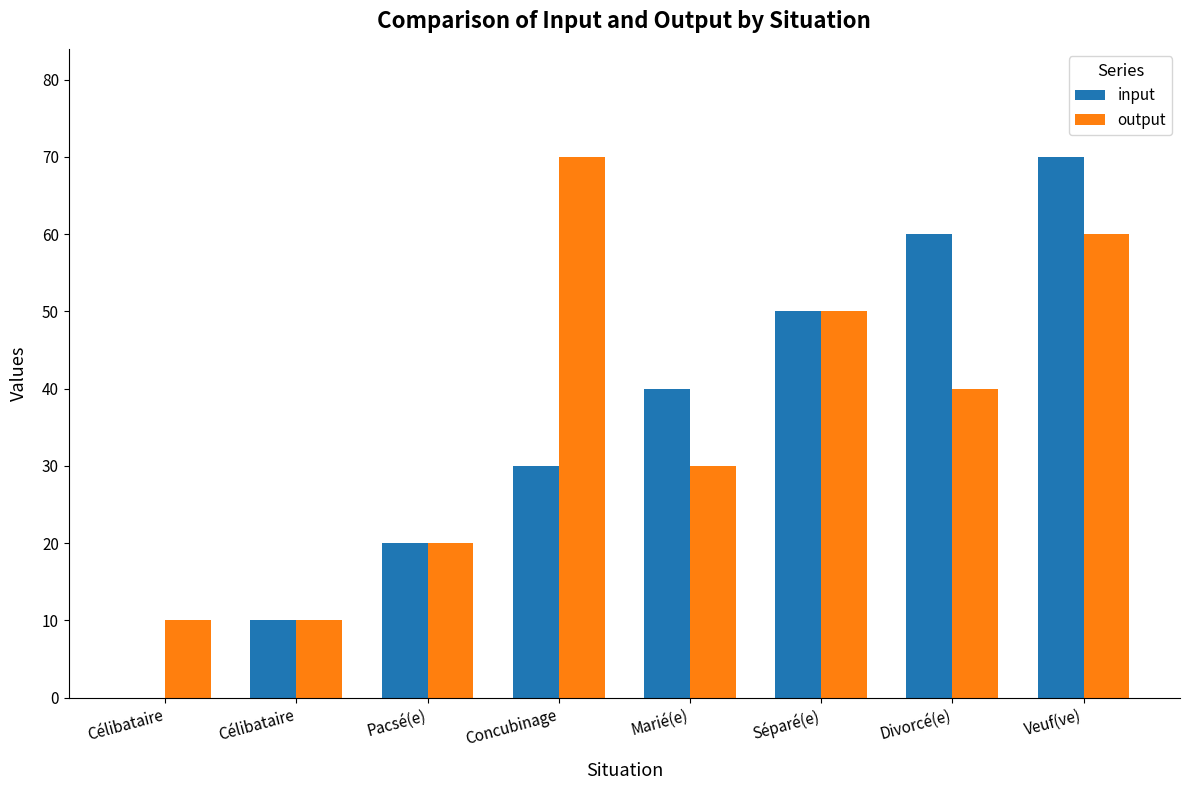

What is the label of the 3rd bar from the left?

Pacsé(e)